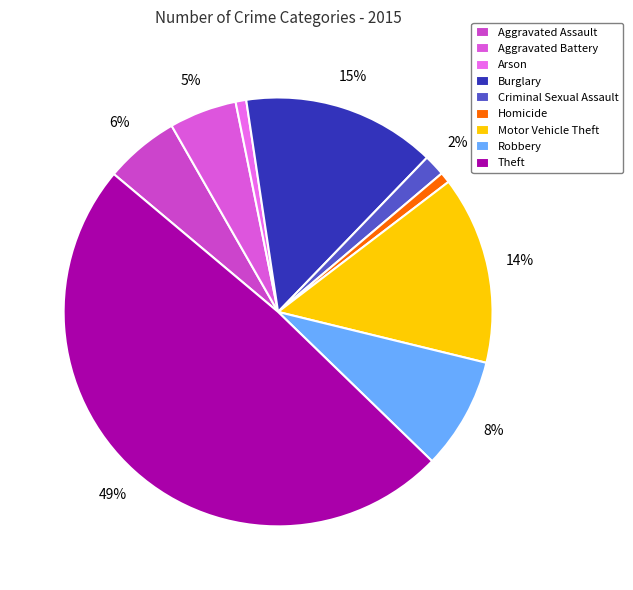

Is the sum of Motor Vehicle Theft and Aggravated Assault greater than half?

No